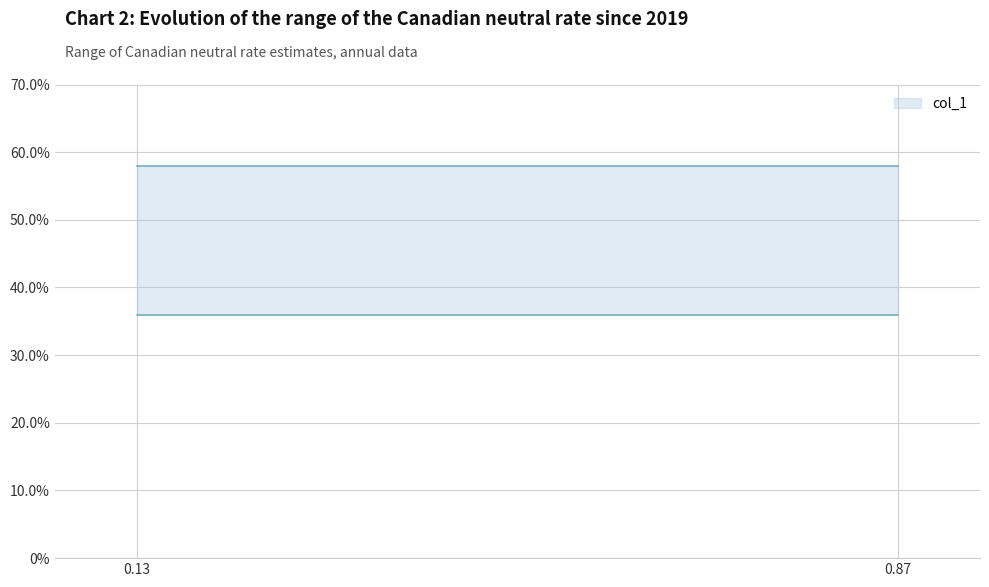

Reading left to right, what are all the values shown in this chart?

0.6	0.4	0.4	0.6